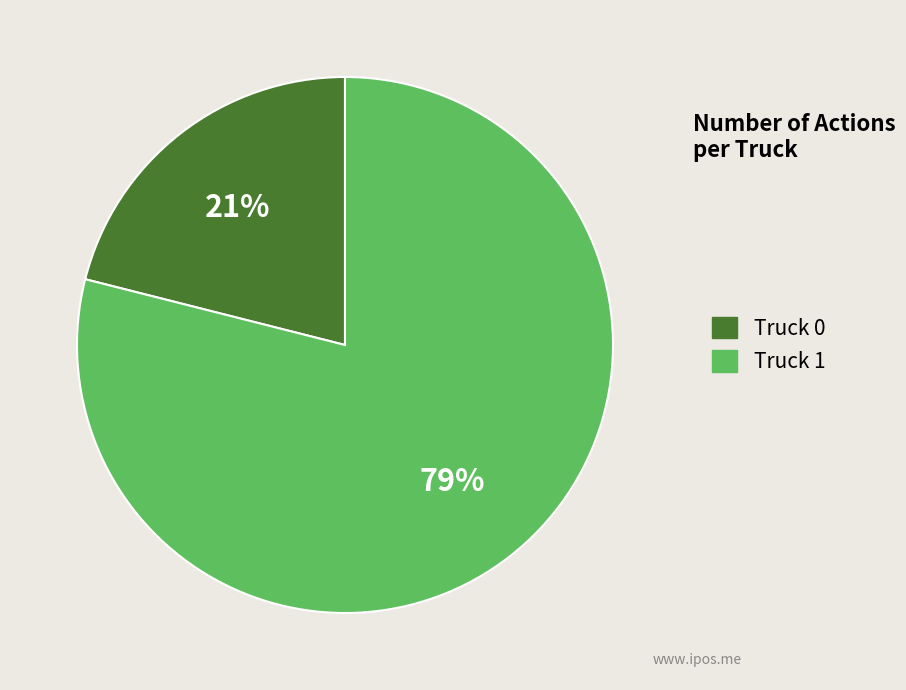

What is the majority slice?

Truck 1